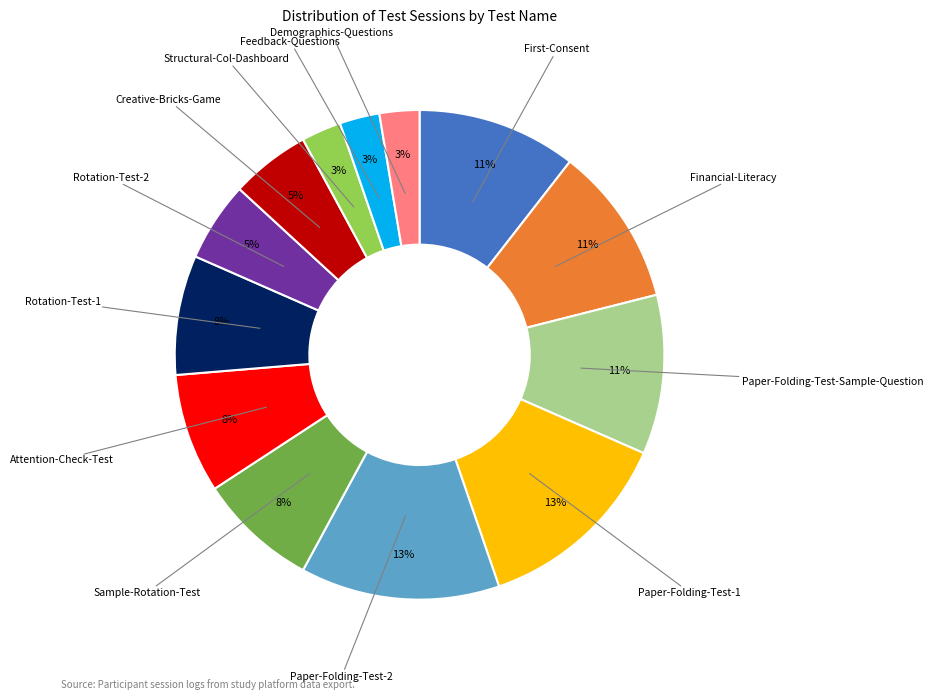

Is there a majority slice in this chart?

No